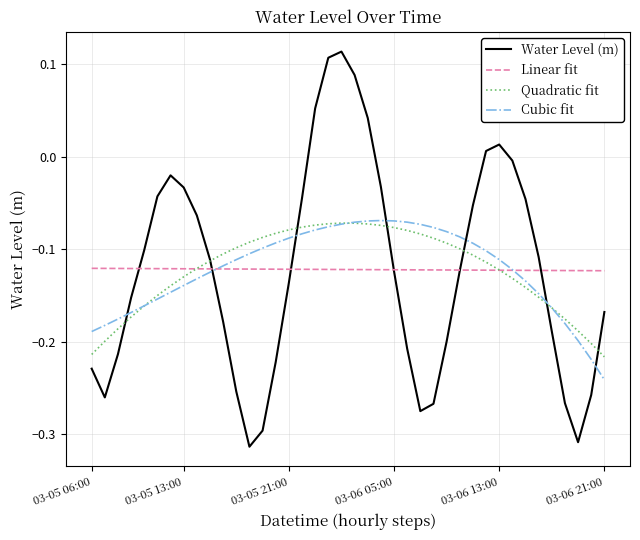

Which series has the widest spread of values?

Water Level (m)